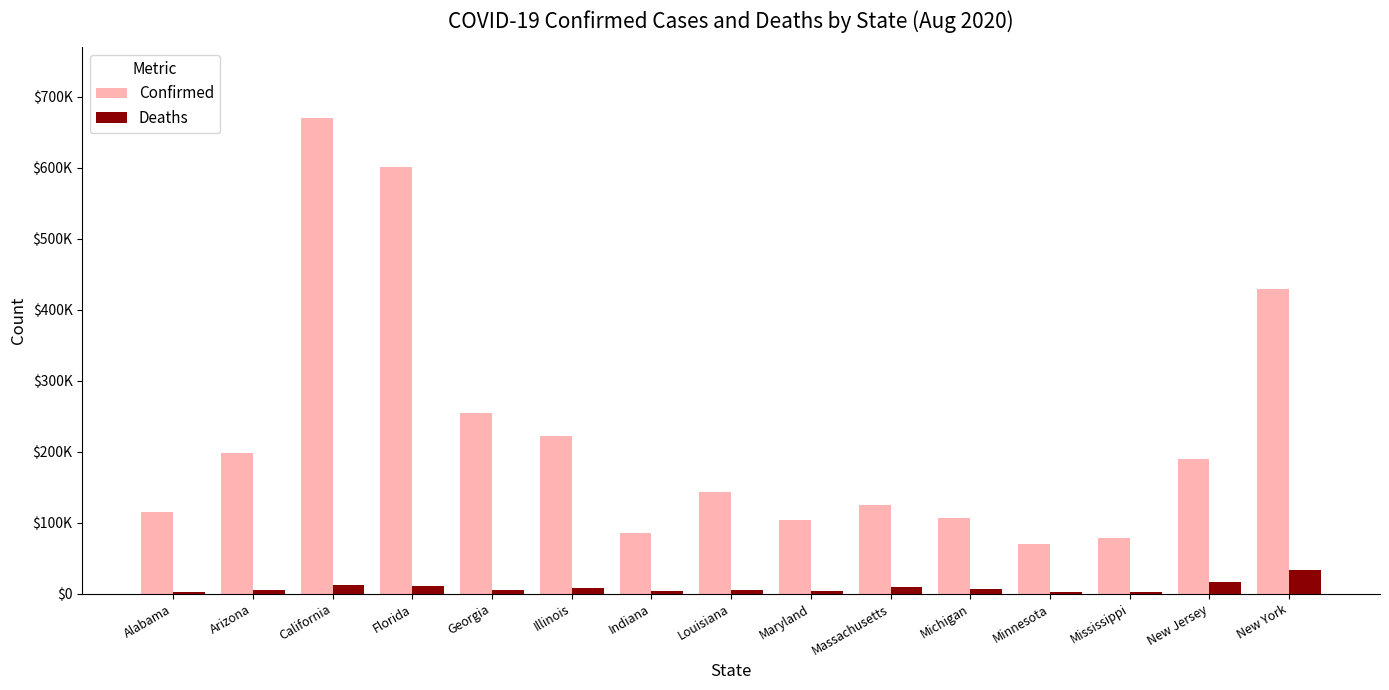

Are the bars grouped side by side (vs. stacked)?

Yes